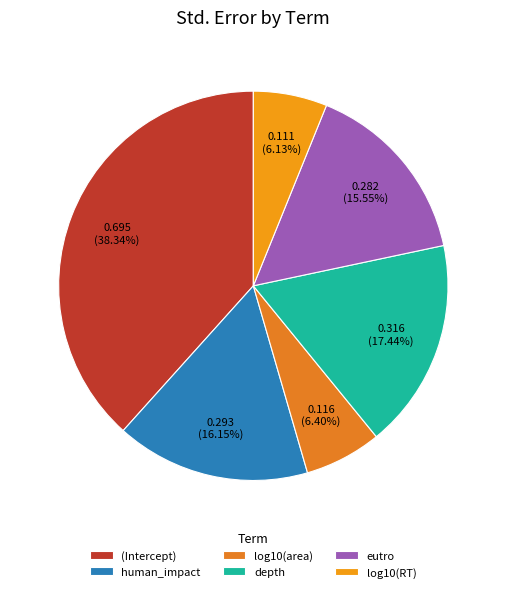

Which category has the biggest portion of the pie?

(Intercept)